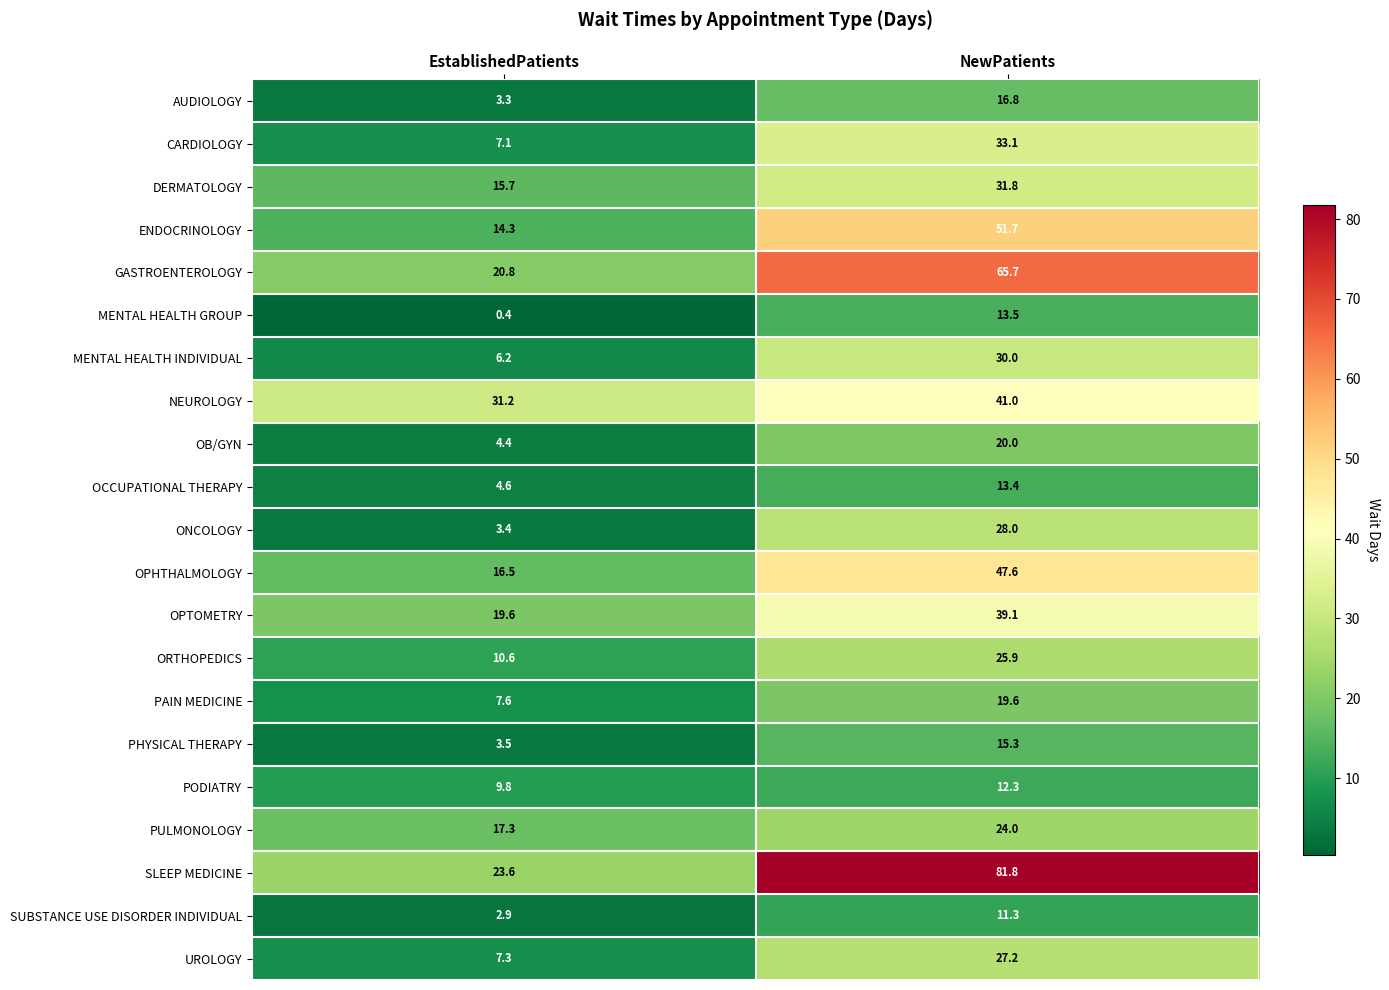

The DERMATOLOGY series shows 26.4 at EstablishedPatients. True or false?

False